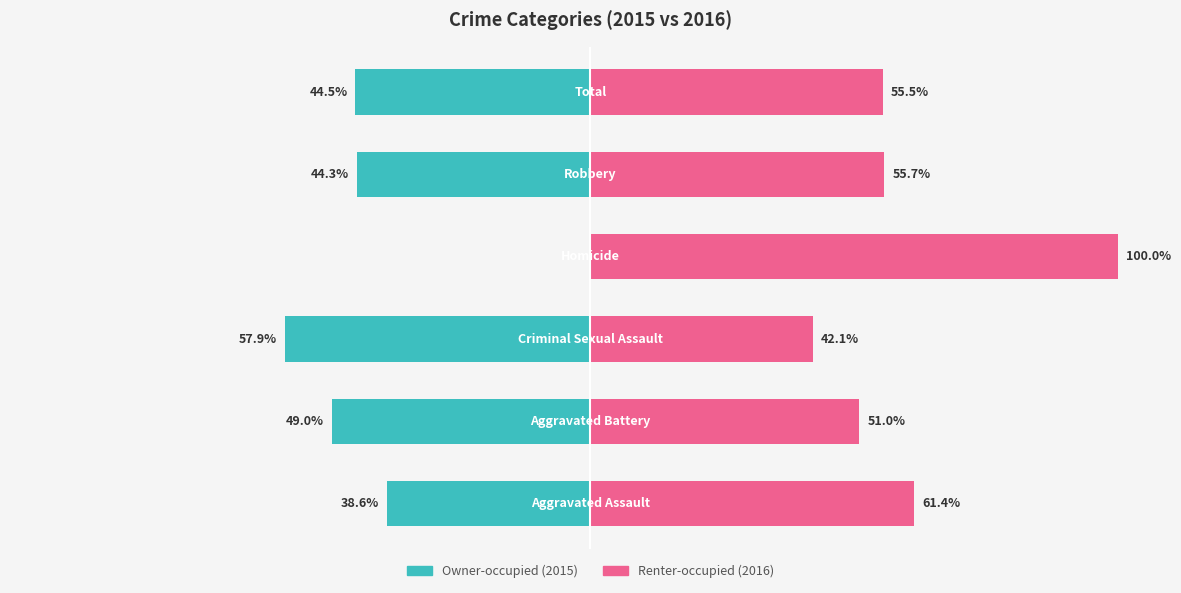

True or false: Owner-occupied has a value of 20.7 at −50.

False